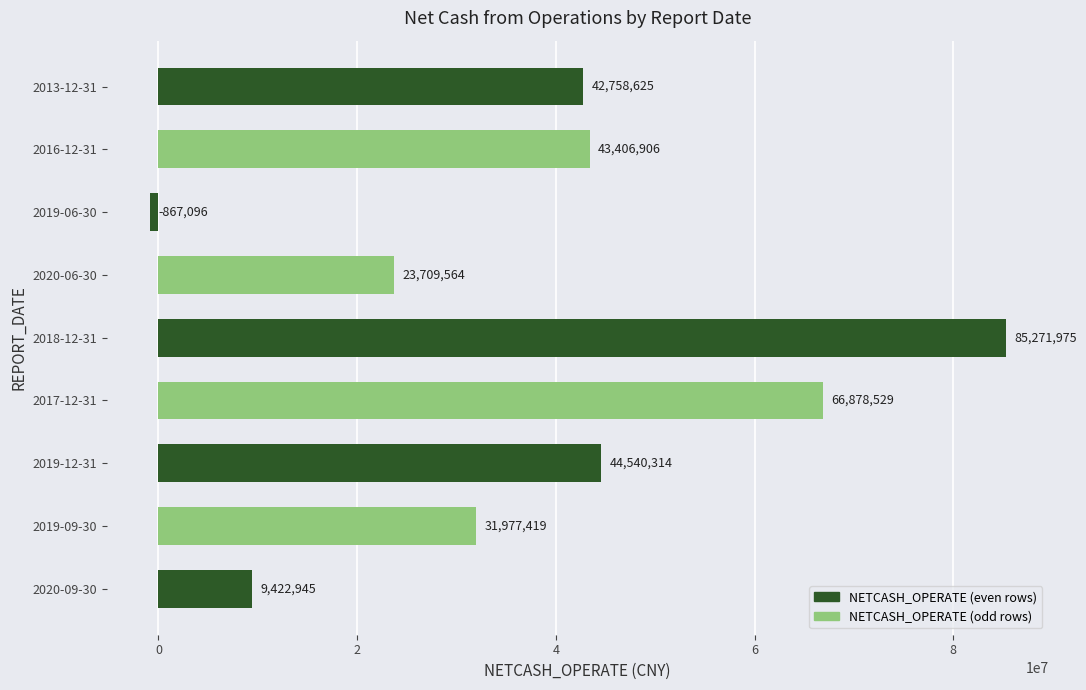

Count the number of categories in the chart.

9